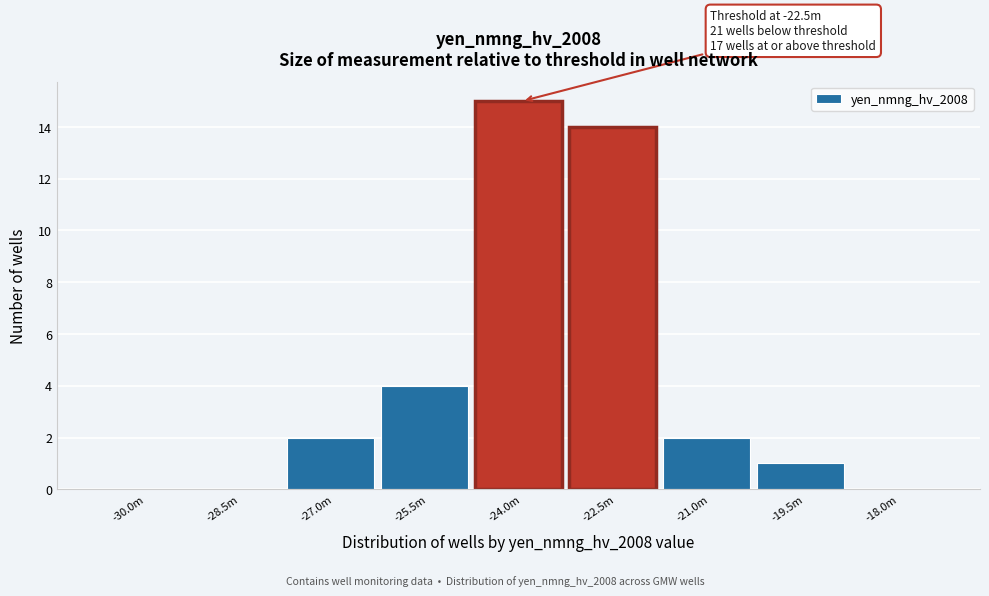

Reading left to right, what are all the values shown in this chart?

-30.0m=0	-28.5m=0	-27.0m=2	-25.5m=4	-24.0m=15	-22.5m=14	-21.0m=2	-19.5m=1	-18.0m=0